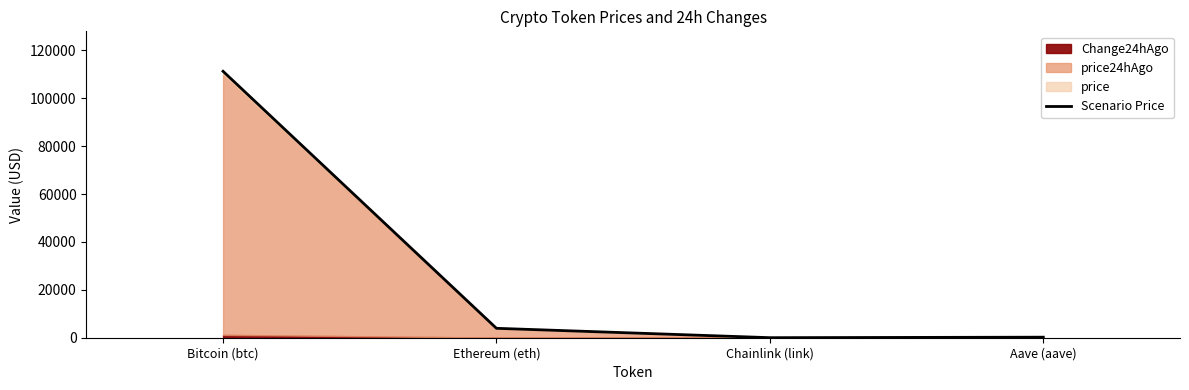

The chart shows a value of 145539.2 at Bitcoin (btc). True or false?

False